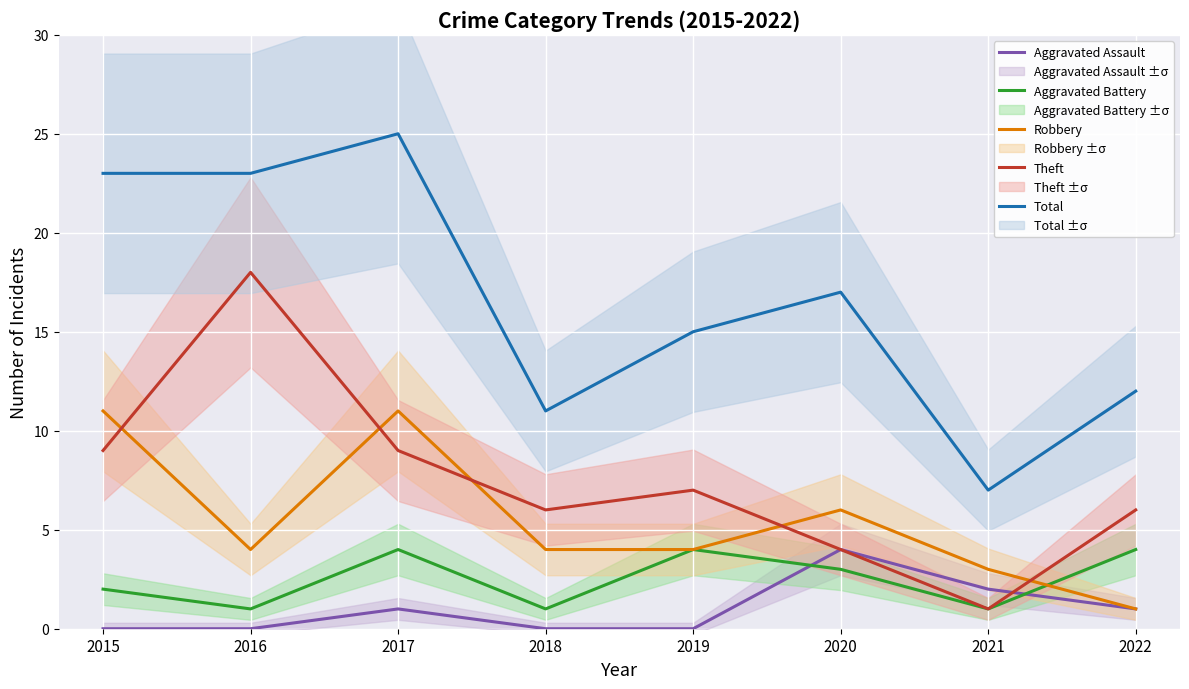

Between 2017 and 2020, which series saw the biggest shift?

Total